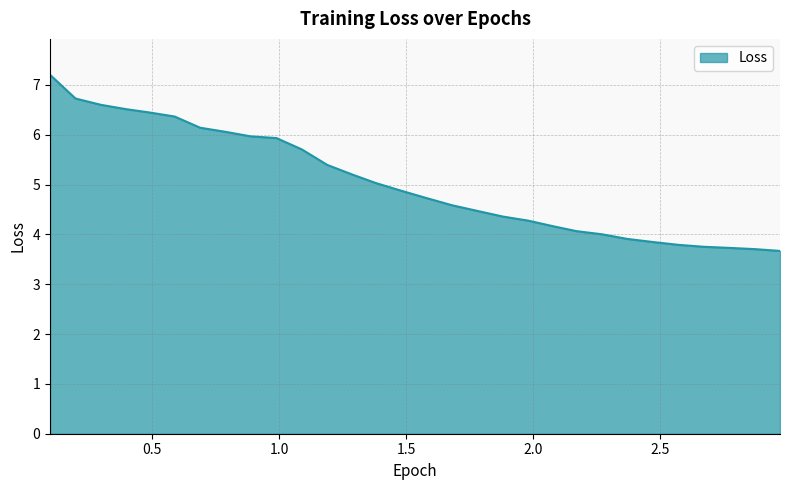

What is the greatest value displayed?

7.2